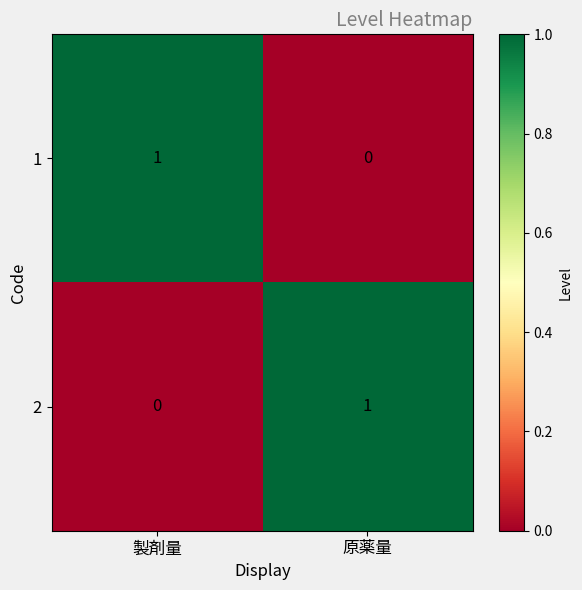

Count the number of categories in the chart.

2